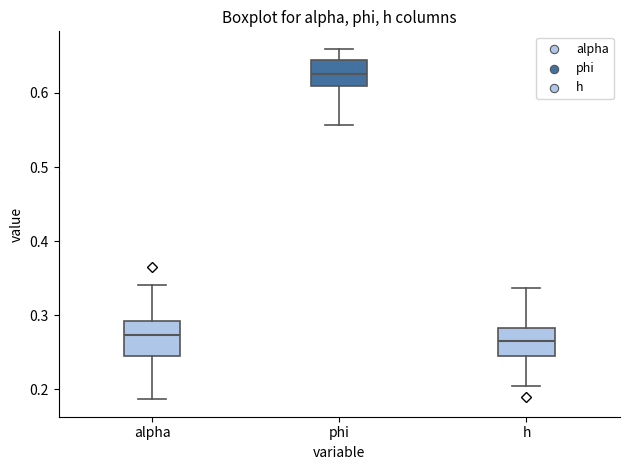

Where does the lower whisker of the box for phi end on the y-axis? The values are not printed on the chart, so give them approximately, as read against the axis.

0.56